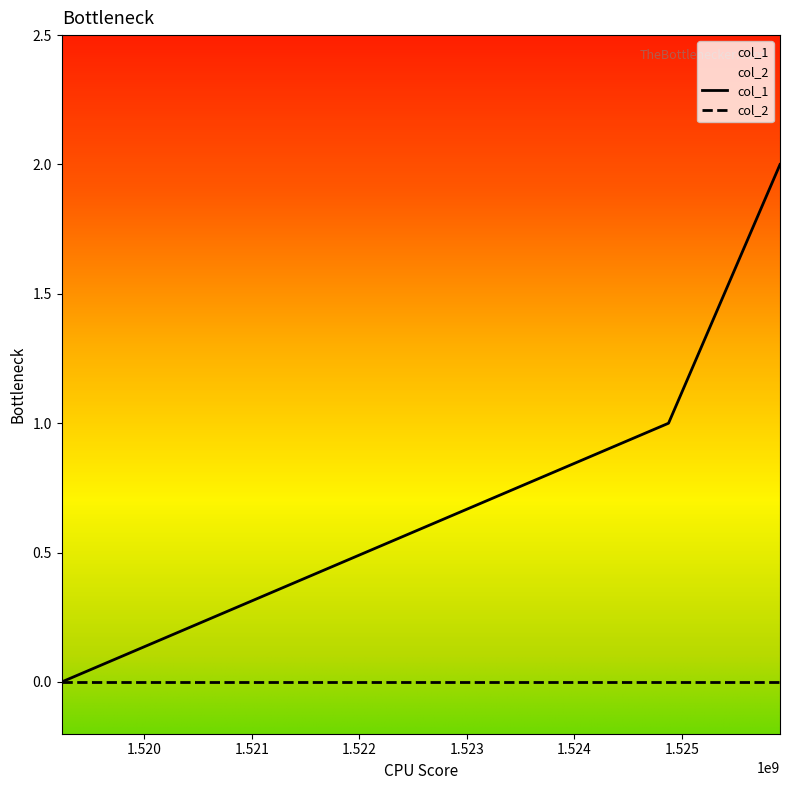

What is the change in value from 1524875479 to 1525912282?

+1